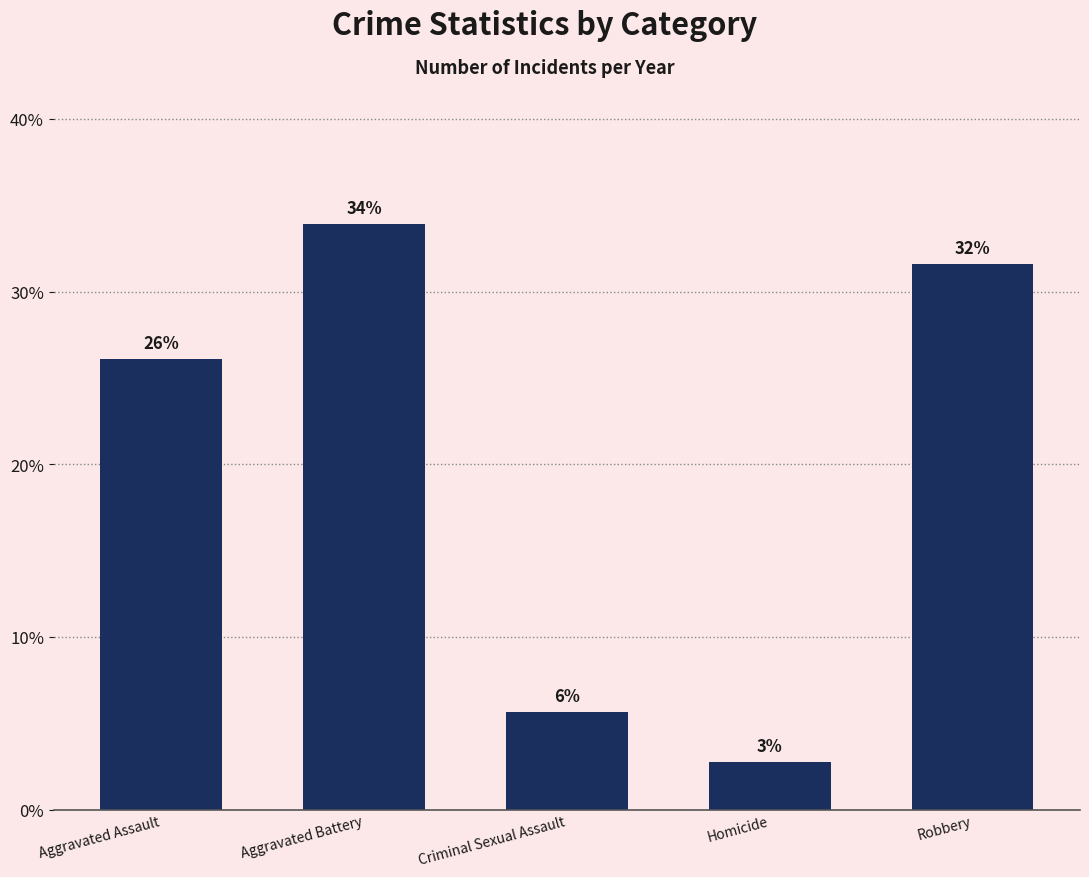

How many bars are there in total?

5